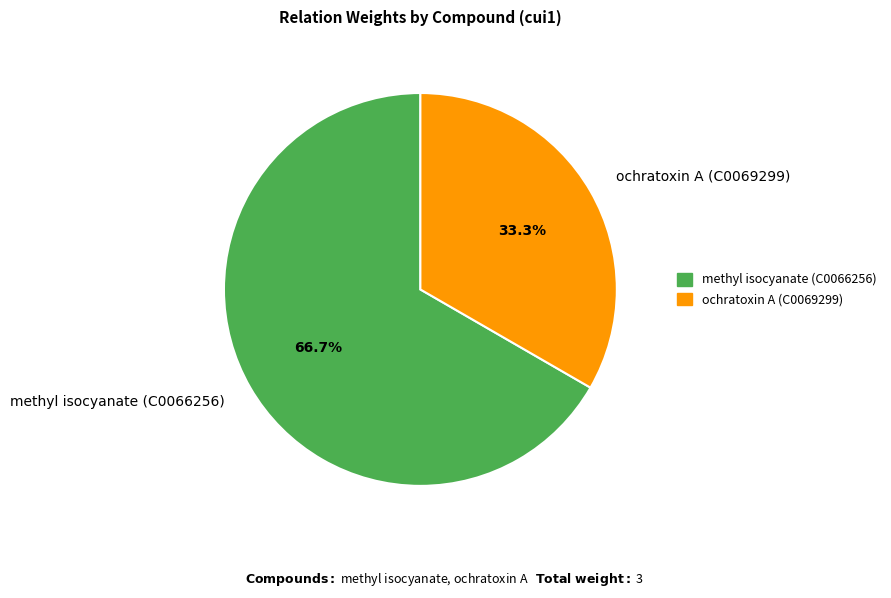

Which slice is the largest?

methyl isocyanate (C0066256)